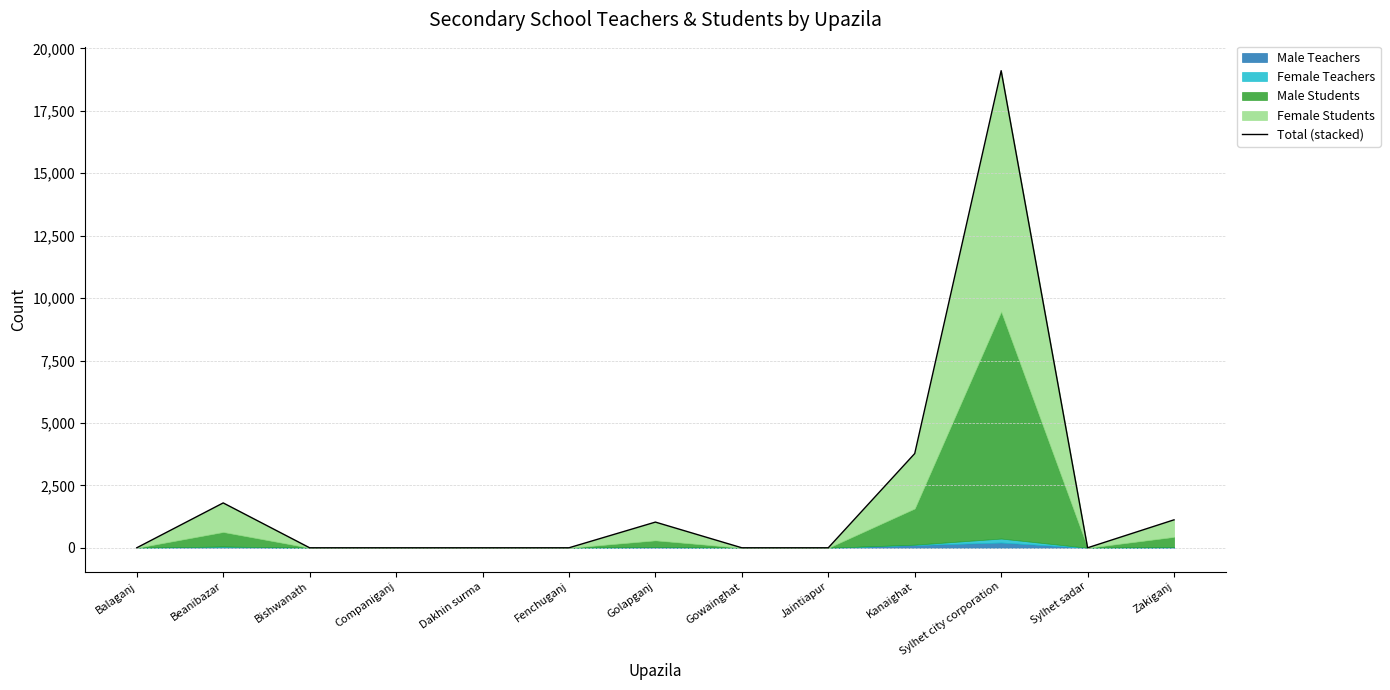

What is the label of the 11th point from the left?

Sylhet city corporation